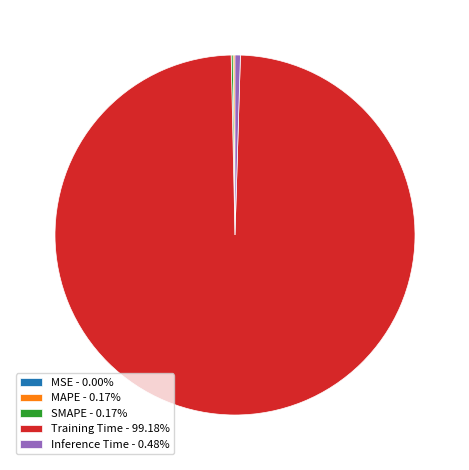

Does Training Time - 99.18% represent more than half of the total?

Yes